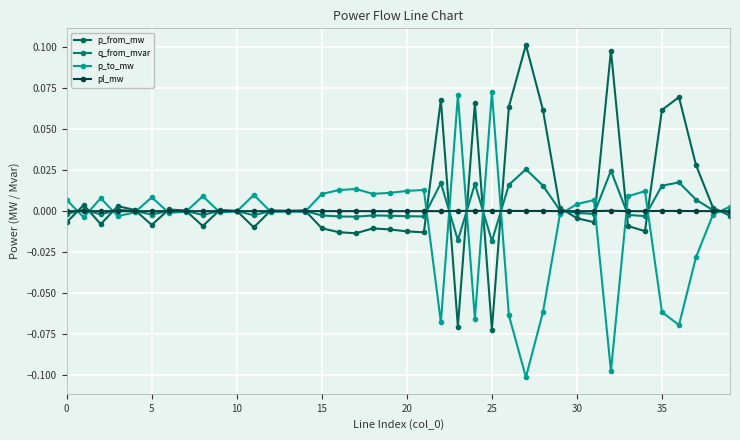

How many interior local peaks does the pl_mw series have?

12